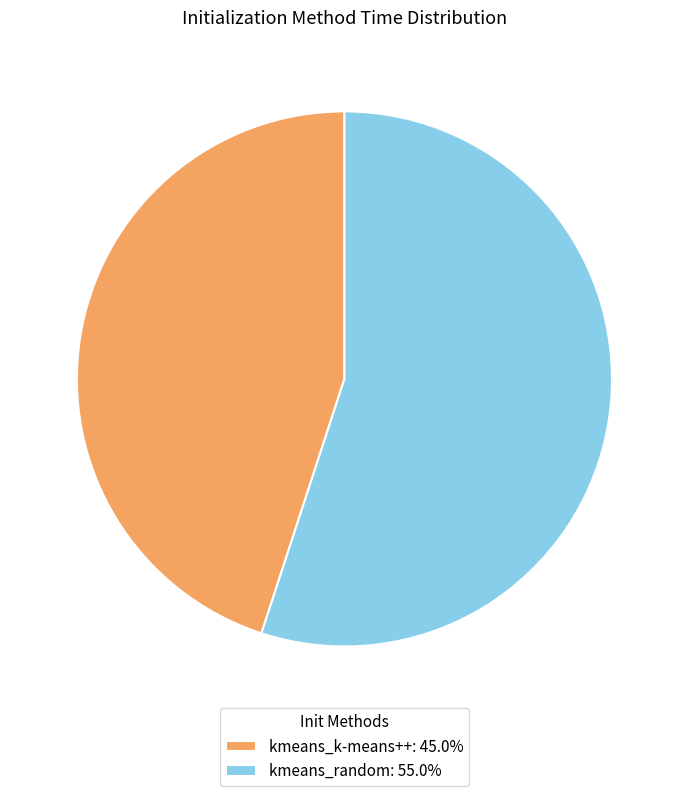

Do kmeans_k-means++: 45.0% and kmeans_random: 55.0% together represent more than half of the pie?

Yes